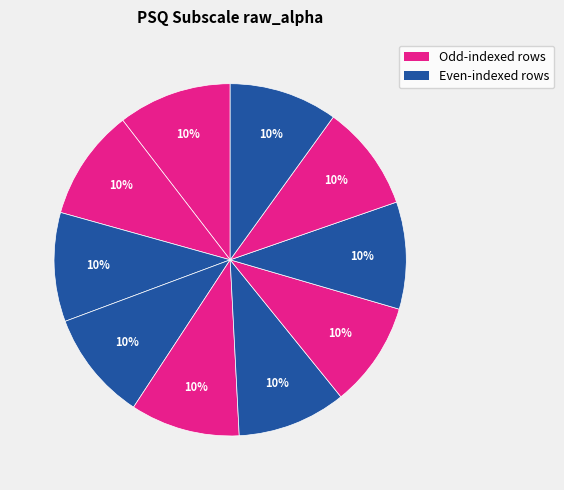

How many segments does this pie chart have?

10